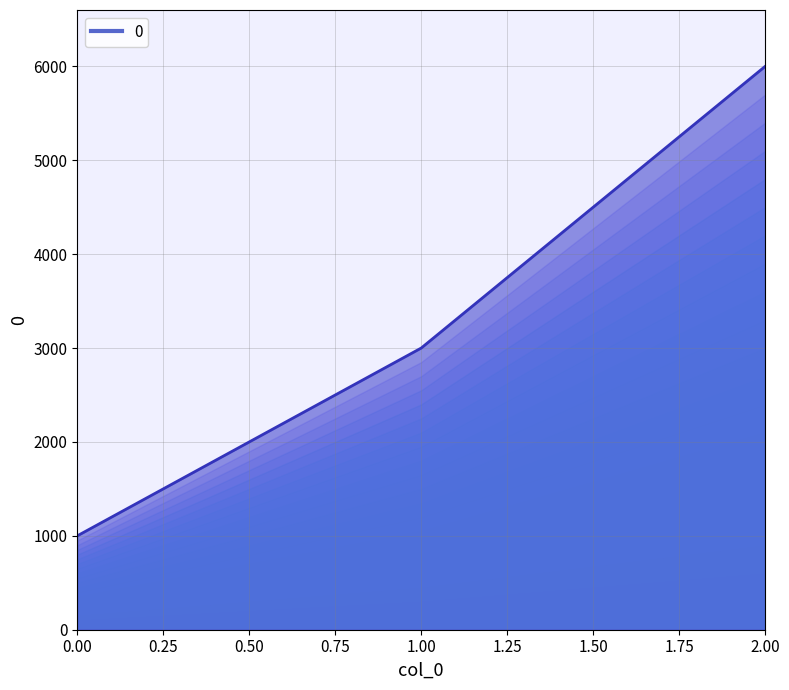

What is the sum of all values?

10000